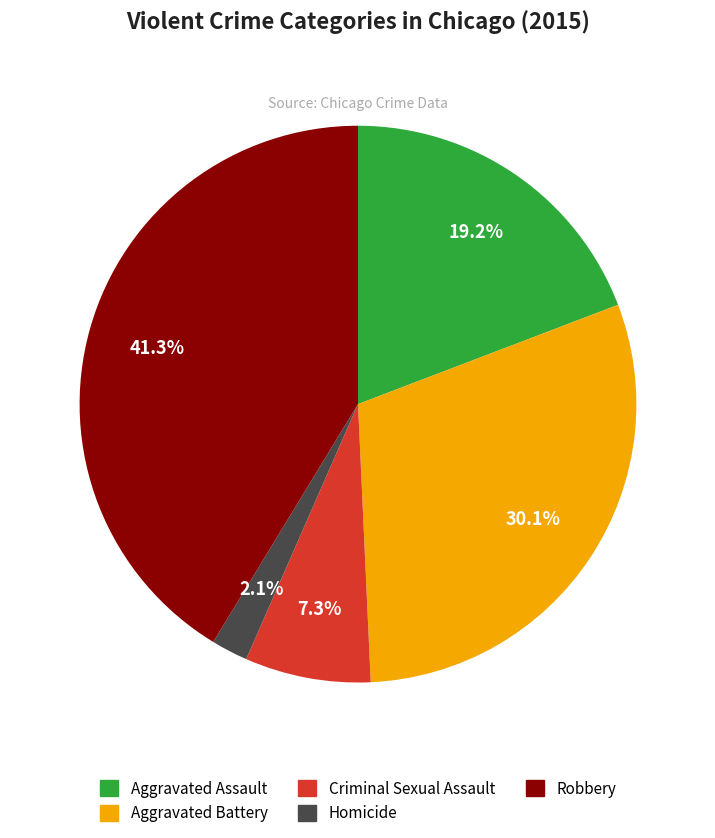

Which slice is the largest?

Robbery